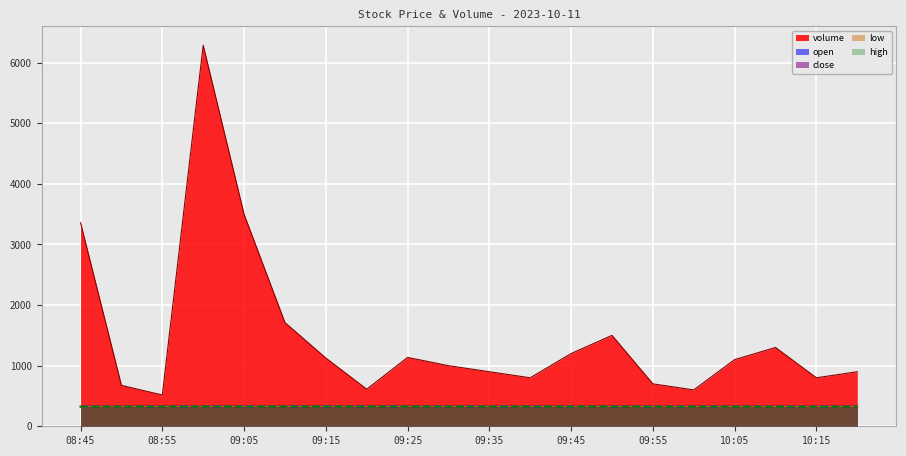

Rank the series at 09:05 from lowest to highest value.

open, low, close, high, volume